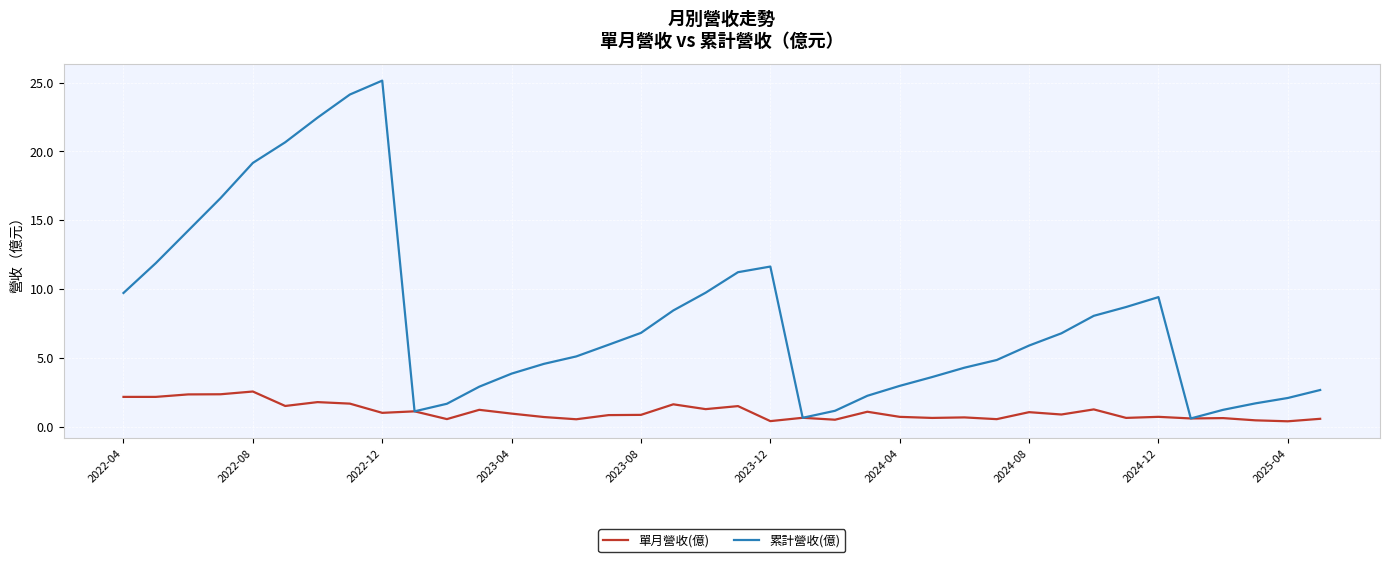

Which series has the largest range (max minus min)?

累計營收(億)